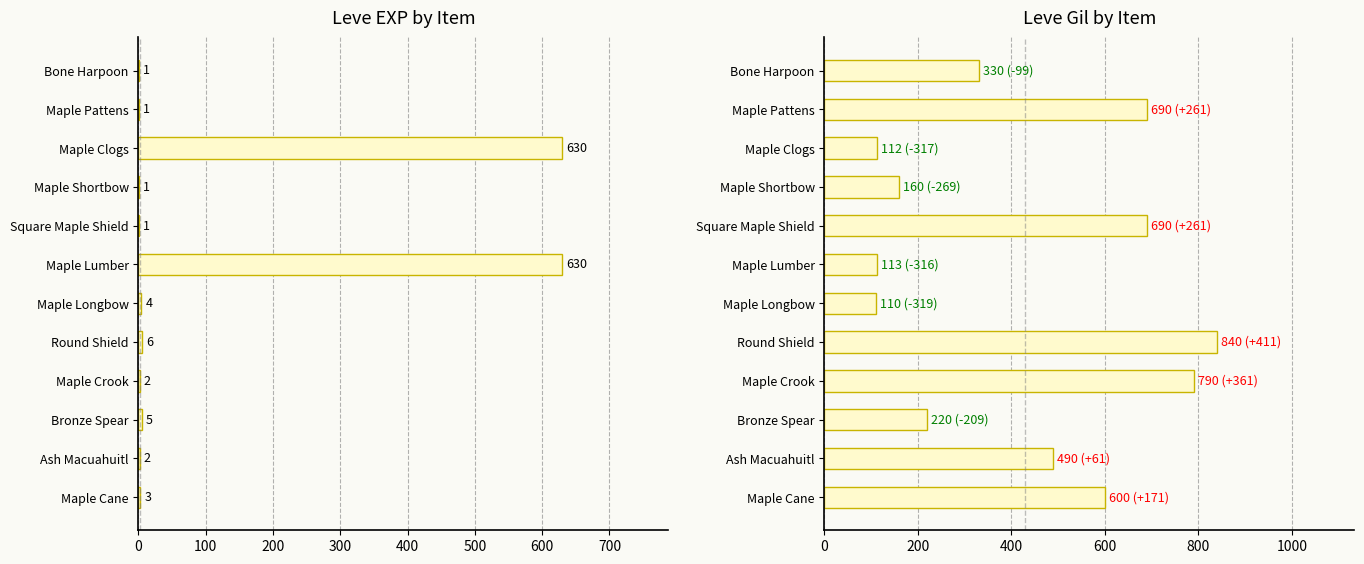

Reading right to left, list all the values displayed in this chart.

Leve EXP: 3	2	5	2	6	4	630	1	1	630	1	1
Leve Gil: 600	490	220	790	840	110	113	690	160	112	690	330